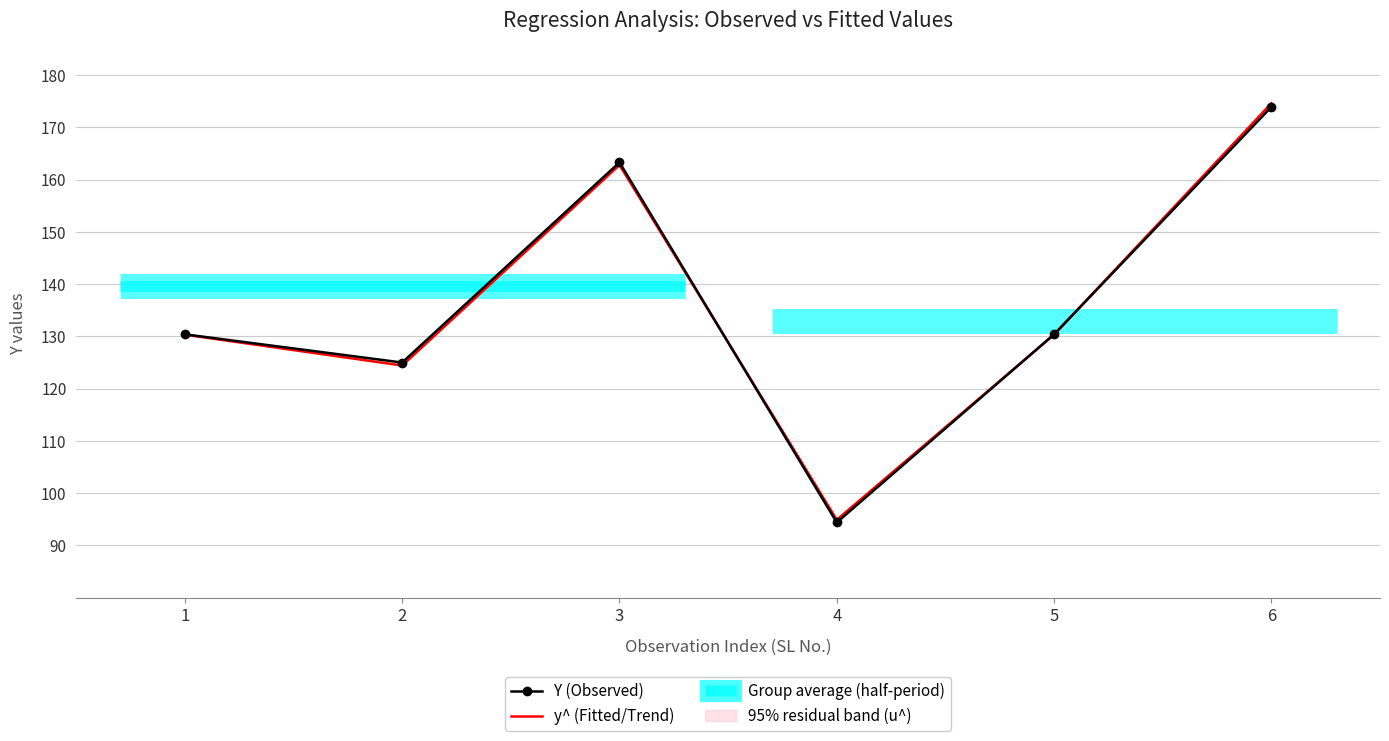

The value of Y (Observed) at 2 is 125.0. True or false?

True